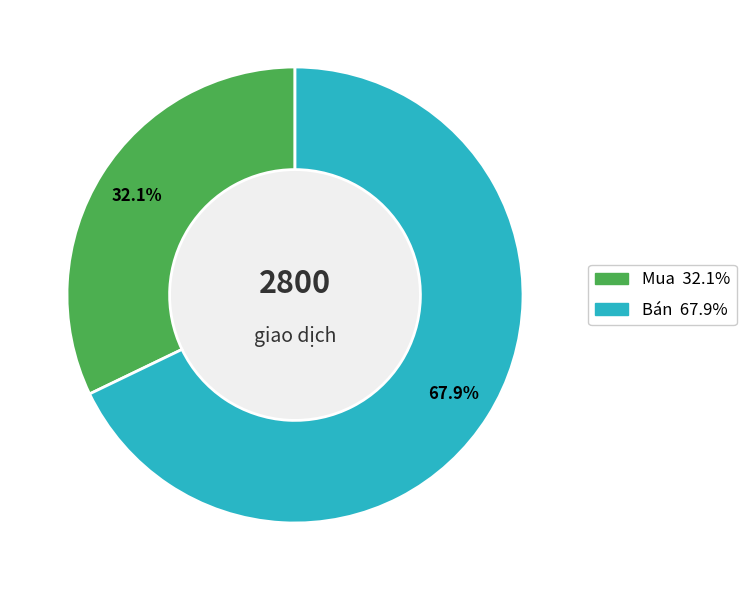

To the nearest percent, what is the combined percentage of Bán and Mua?

100%